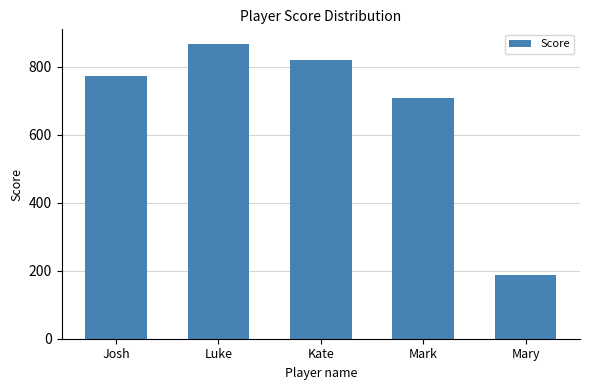

What is the approximate value at Mary?

188